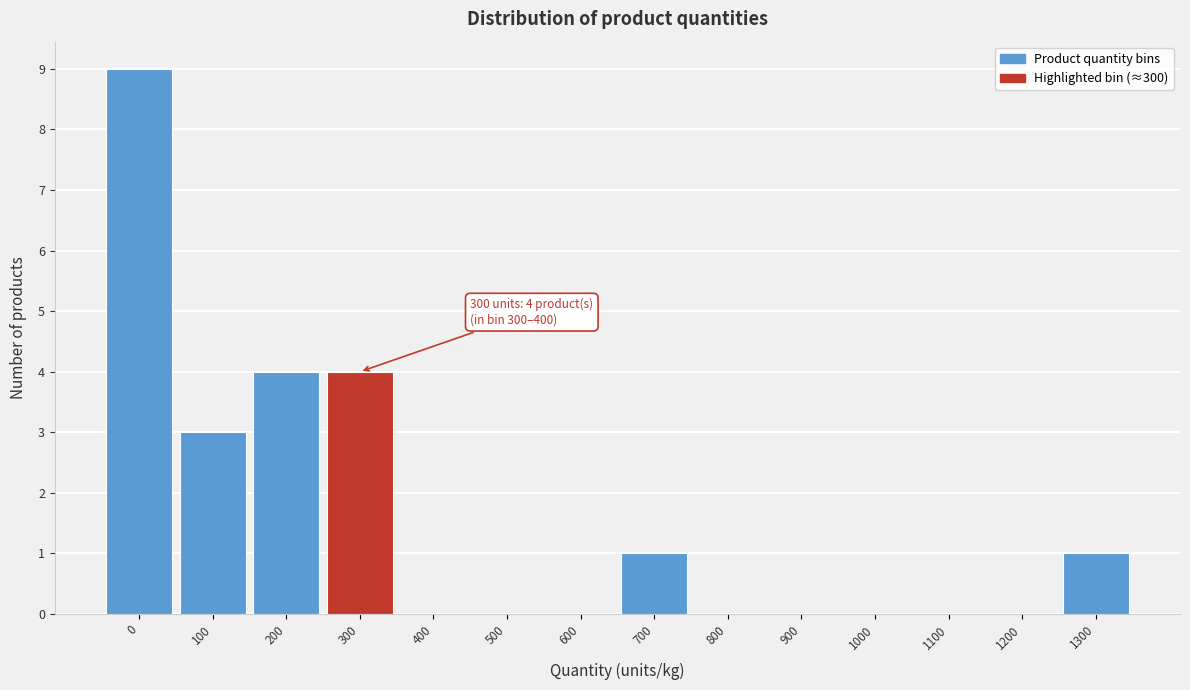

Reading left to right, transcribe all the data shown in this chart.

0=9	100=3	200=4	300=4	400=0	500=0	600=0	700=1	800=0	900=0	1000=0	1100=0	1200=0	1300=1